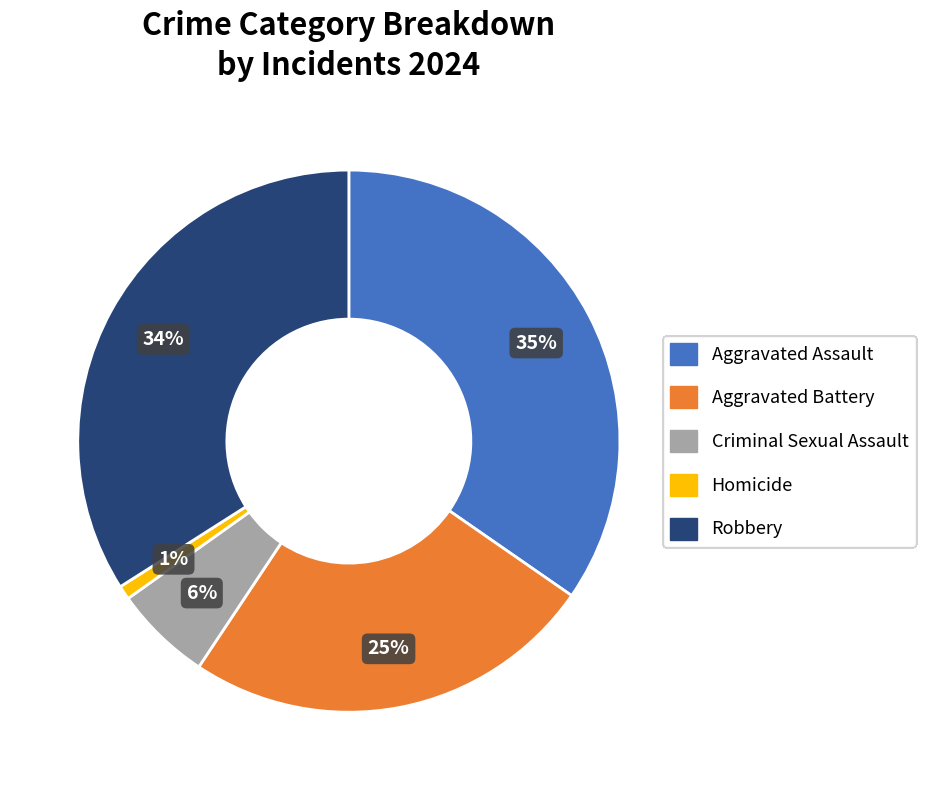

Approximately how many times larger is the value at Aggravated Battery compared to Aggravated Assault?

0.7